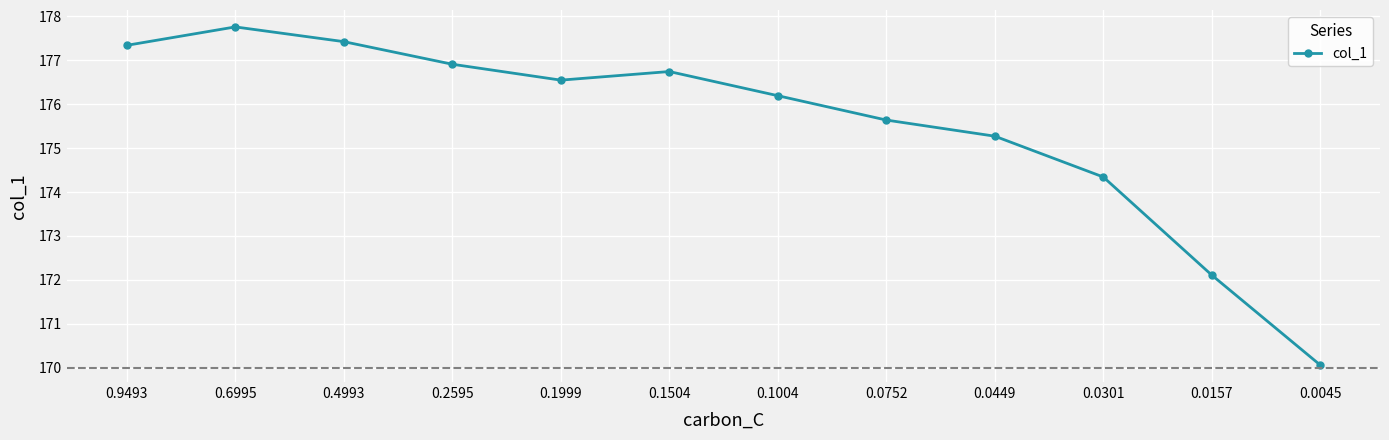

Between 0.4993 and 0.6995, which is larger?

0.6995